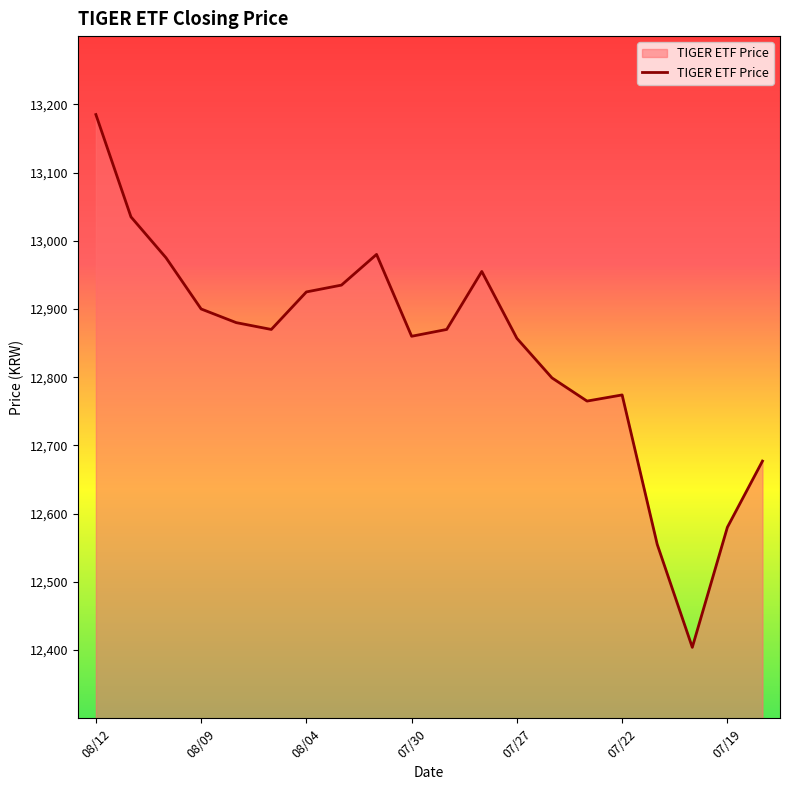

What is the greatest value displayed?

13185